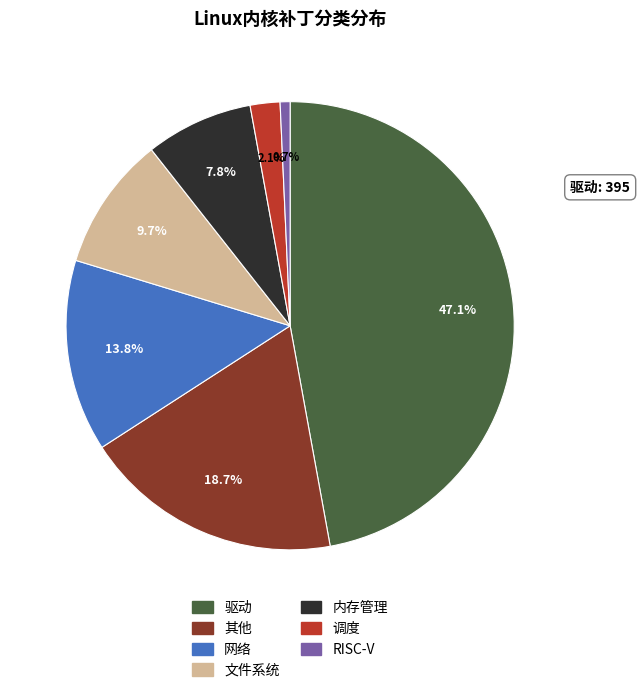

Which category has the smallest portion of the pie?

RISC-V